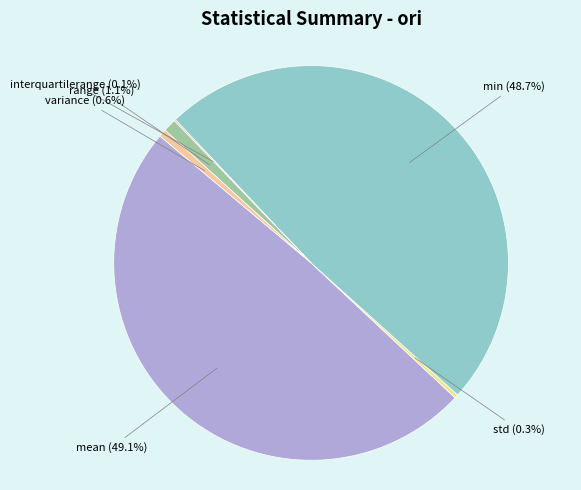

Which category has the smallest portion of the pie?

interquartilerange